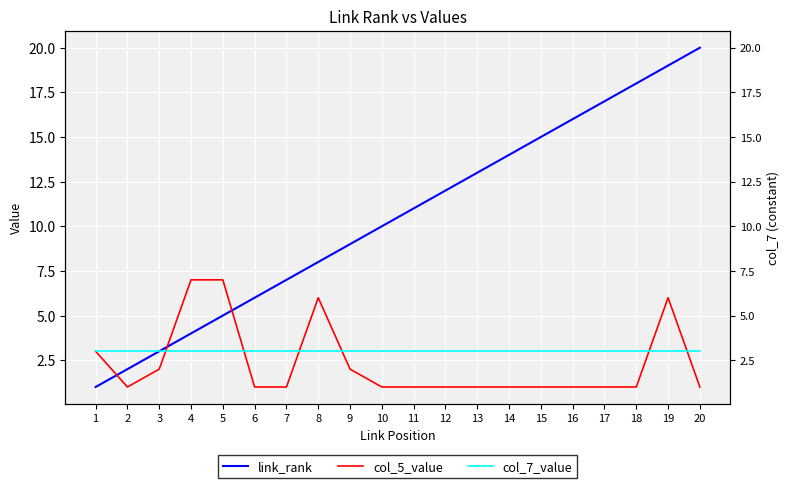

What is the total value across all series at 17?

21